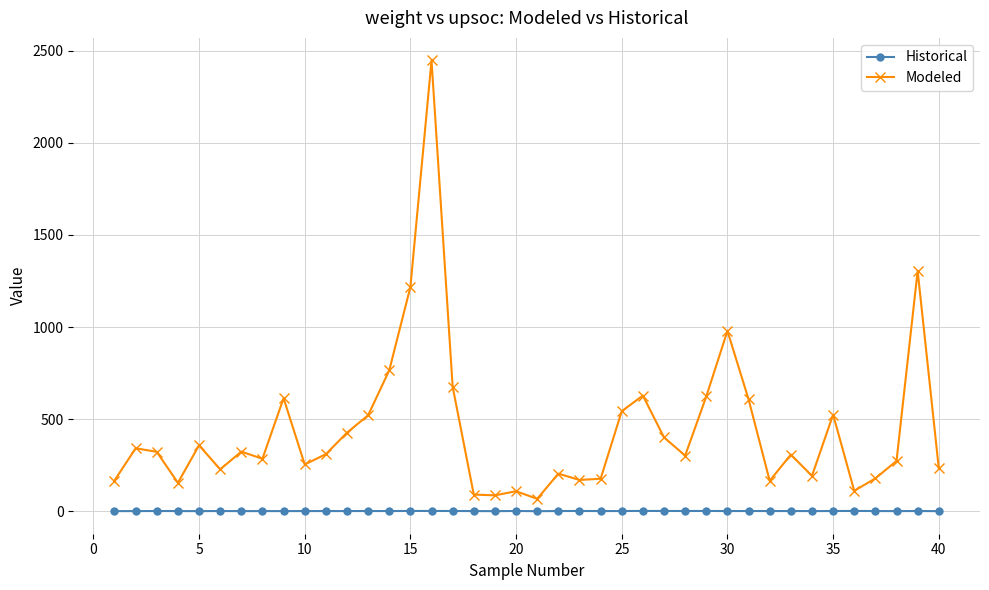

Rank the series by their average value, from lowest to highest.

Historical, Modeled